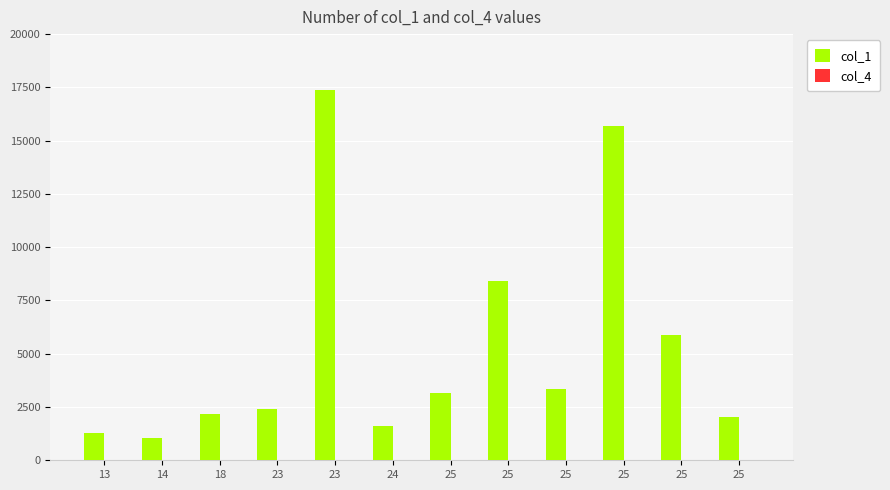

How many categories are shown in the chart?

12